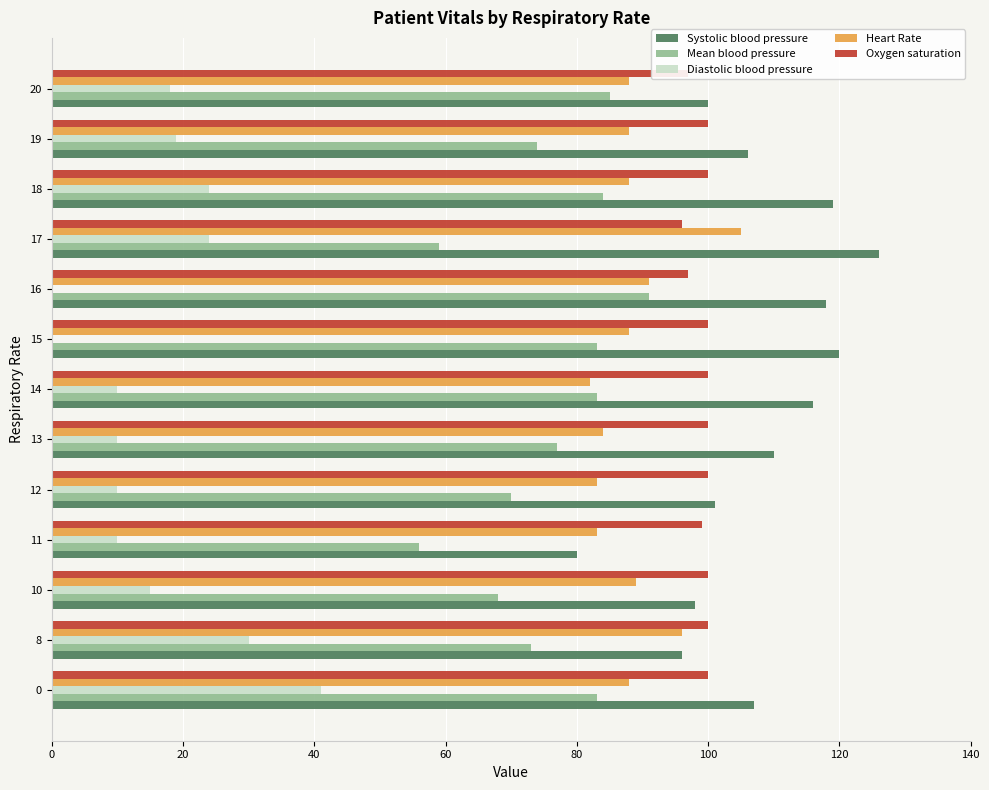

True or false: Heart Rate has a value of 83 at 12.

True